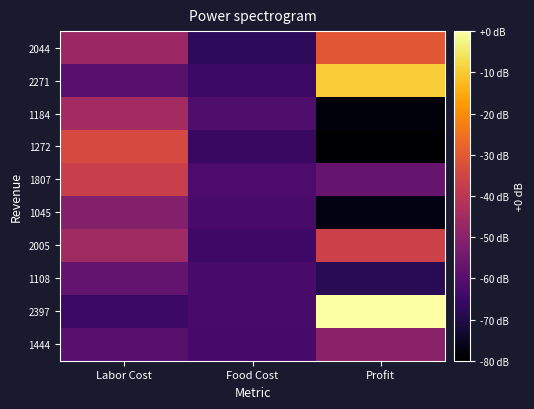

At Labor Cost, list the series in order from largest to smallest.

1272, 1807, 1184, 2005, 2044, 1045, 1108, 2271, 1444, 2397